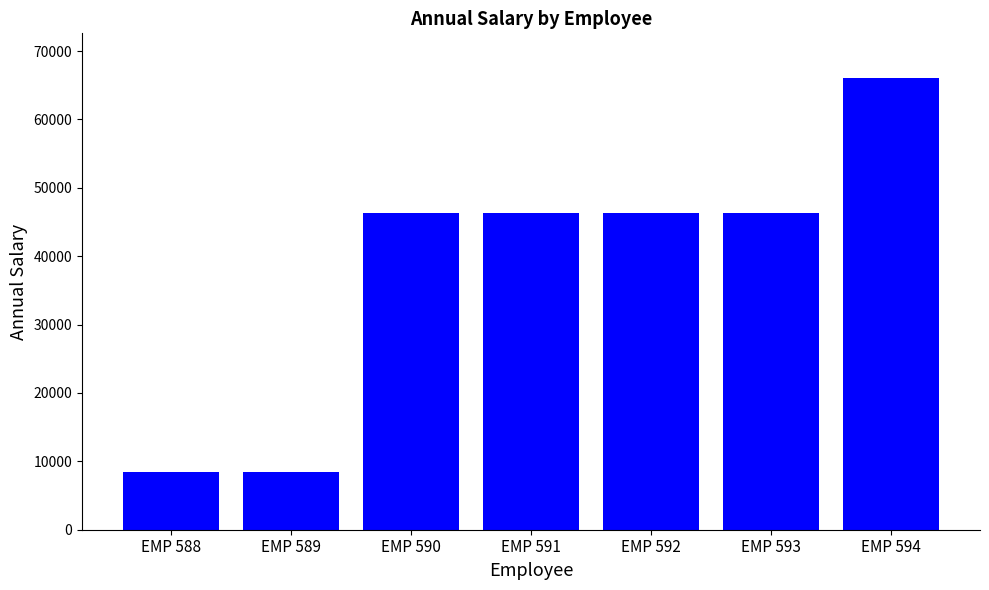

What is the greatest value displayed?

66000.0